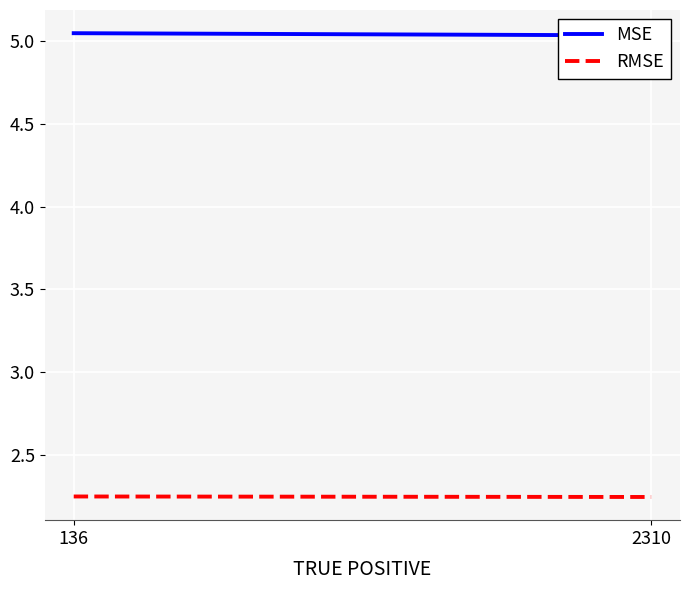

Between 136 and 2310, which series saw the biggest shift?

MSE